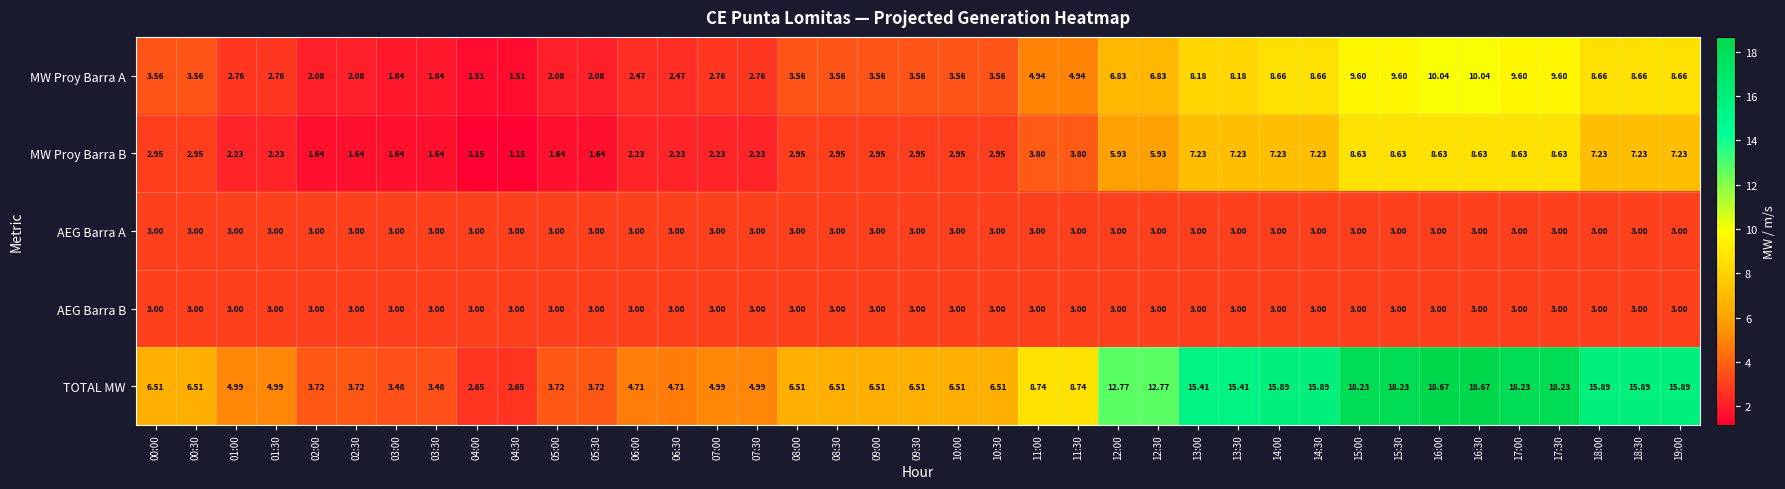

Is the value of AEG Barra A at 14:30 greater than the value of MW Proy Barra A at 16:00?

No